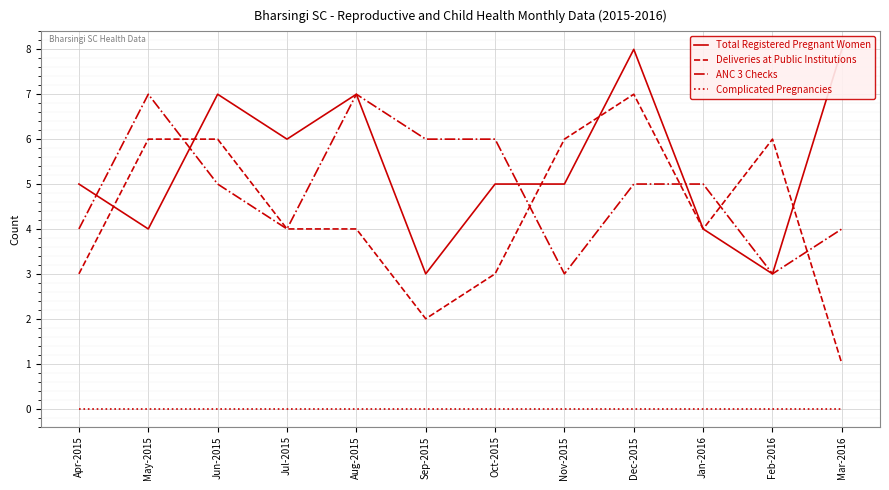

Reading left to right, transcribe all the data shown in this chart.

Total Registered Pregnant Women: Apr-2015=5	May-2015=4	Jun-2015=7	Jul-2015=6	Aug-2015=7	Sep-2015=3	Oct-2015=5	Nov-2015=5	Dec-2015=8	Jan-2016=4	Feb-2016=3	Mar-2016=8
Deliveries at Public Institutions: Apr-2015=3	May-2015=6	Jun-2015=6	Jul-2015=4	Aug-2015=4	Sep-2015=2	Oct-2015=3	Nov-2015=6	Dec-2015=7	Jan-2016=4	Feb-2016=6	Mar-2016=1
ANC 3 Checks: Apr-2015=4	May-2015=7	Jun-2015=5	Jul-2015=4	Aug-2015=7	Sep-2015=6	Oct-2015=6	Nov-2015=3	Dec-2015=5	Jan-2016=5	Feb-2016=3	Mar-2016=4
Complicated Pregnancies: Apr-2015=0	May-2015=0	Jun-2015=0	Jul-2015=0	Aug-2015=0	Sep-2015=0	Oct-2015=0	Nov-2015=0	Dec-2015=0	Jan-2016=0	Feb-2016=0	Mar-2016=0